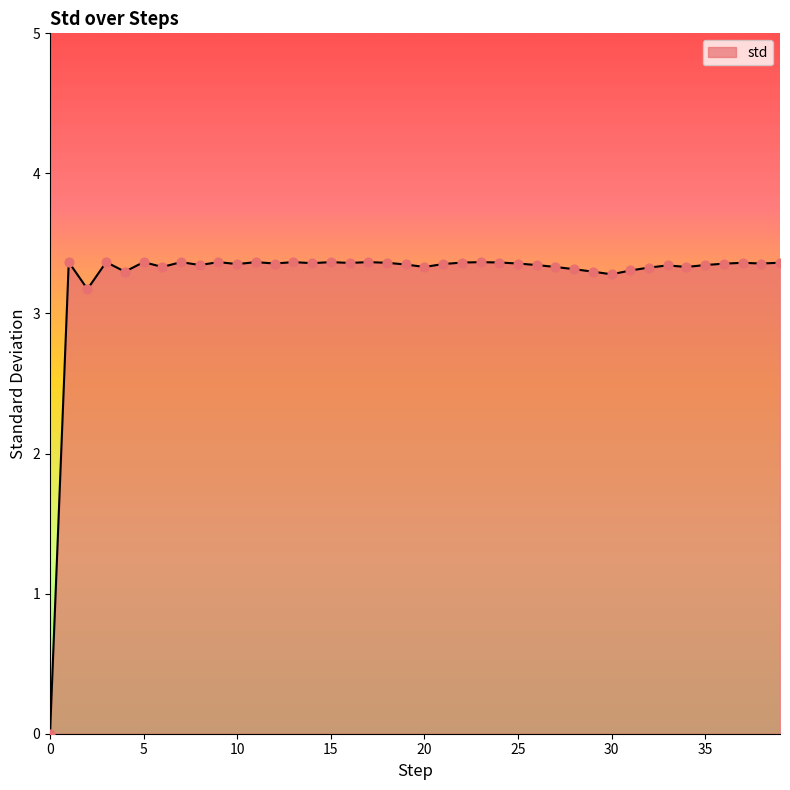

What is the maximum value shown in the chart?

3.4